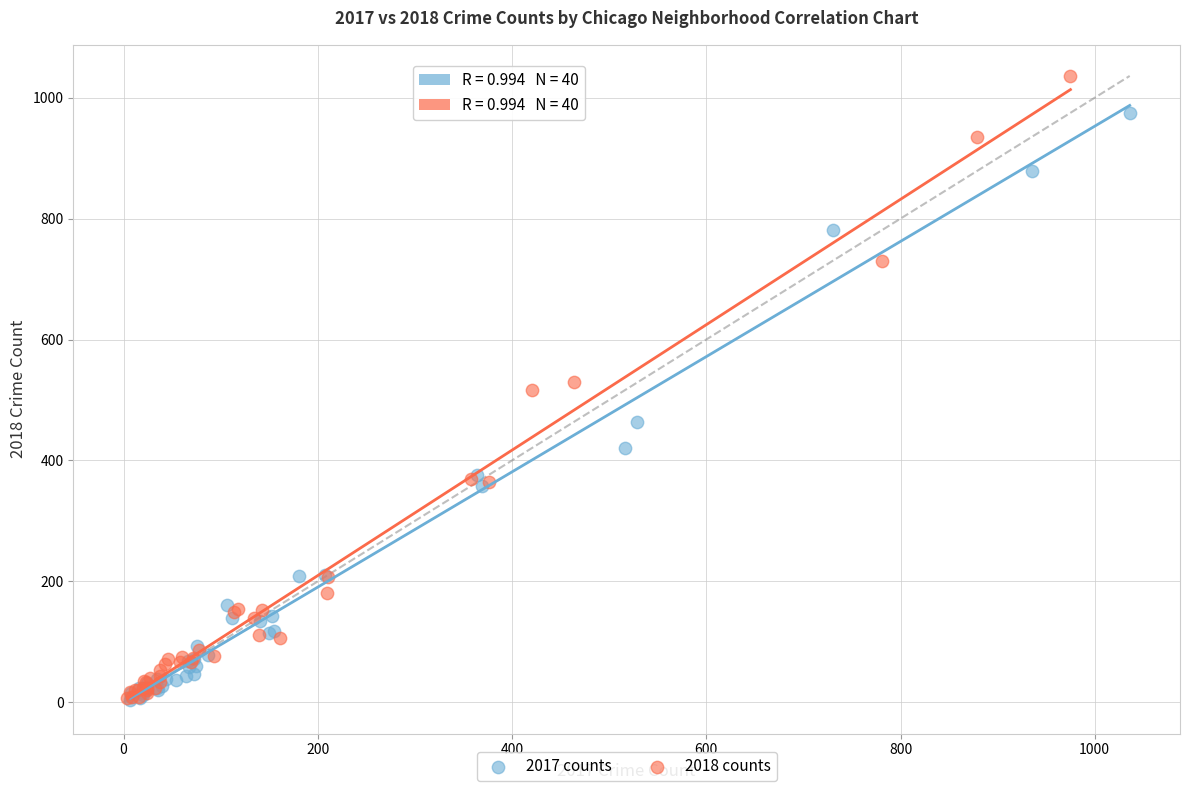

What are all the series names shown in the legend?

2017 counts, 2018 counts